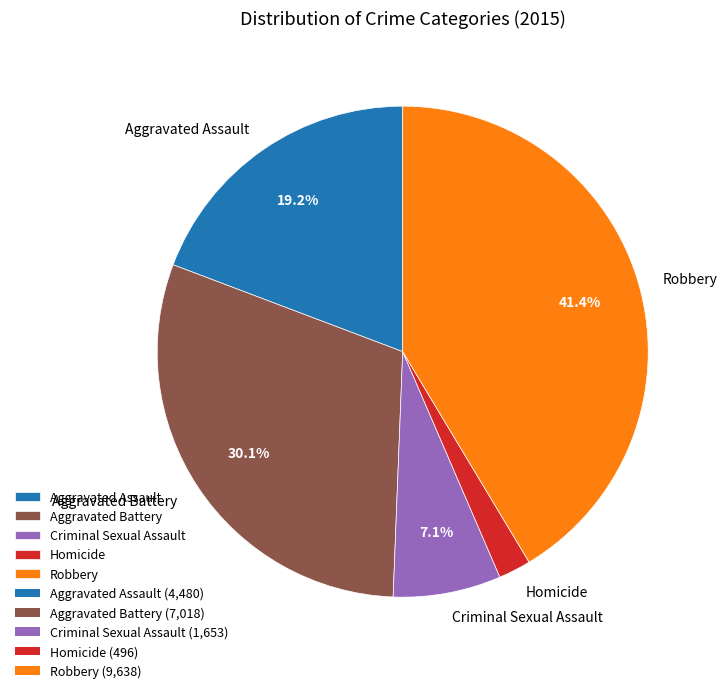

The Homicide slice represents 8% of the pie. True or false?

False